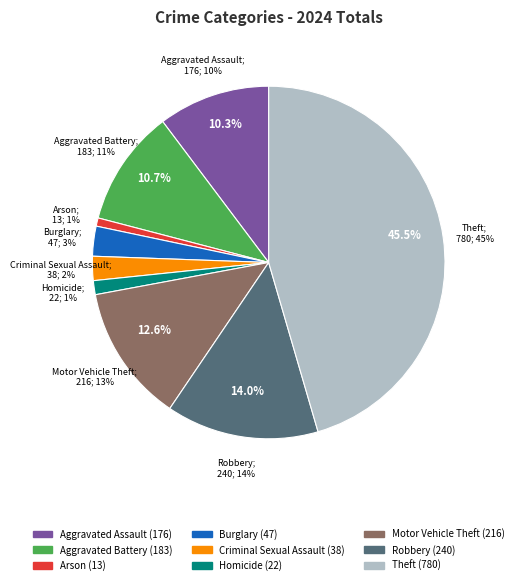

What percentage do Aggravated Battery and Criminal Sexual Assault together represent?

12.9%